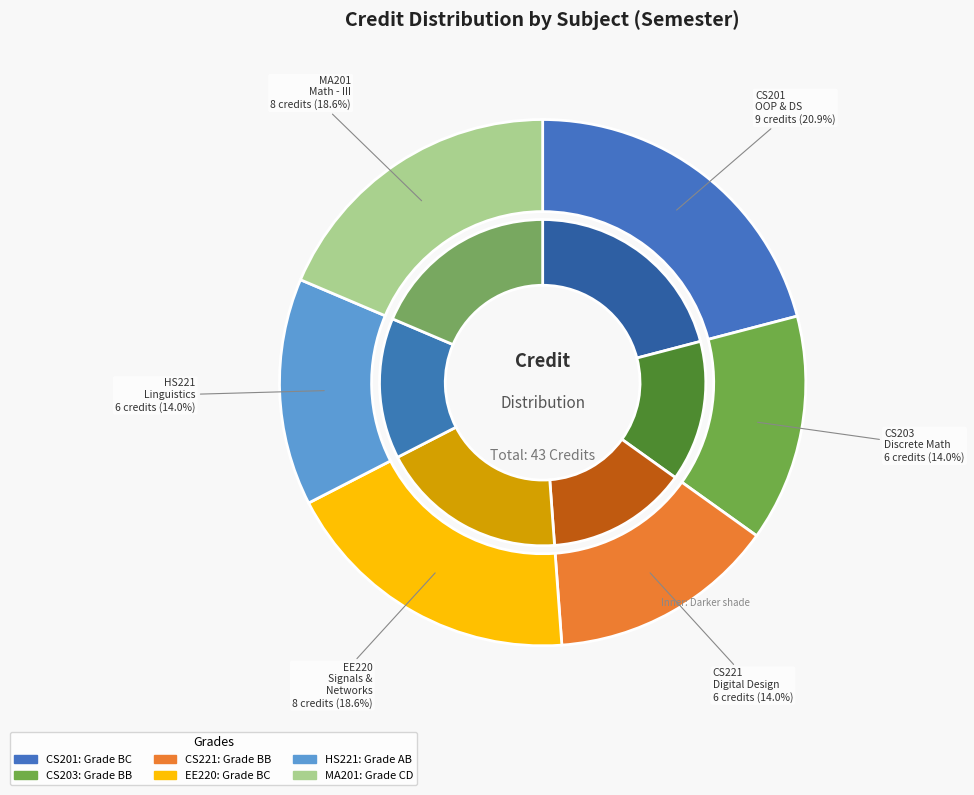

How many slices are in this pie chart?

6